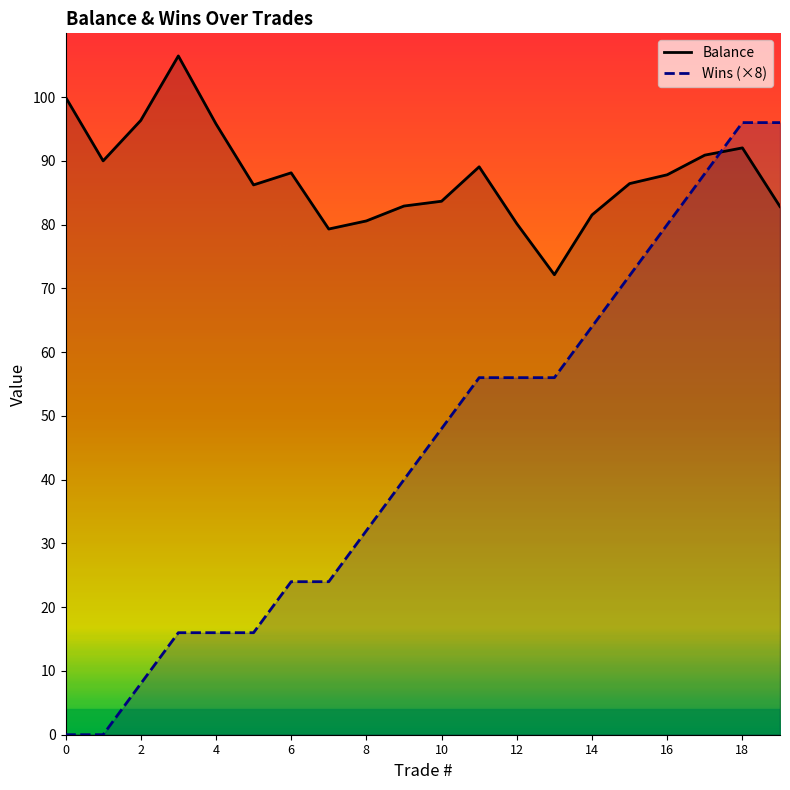

Count the number of categories in the chart.

20